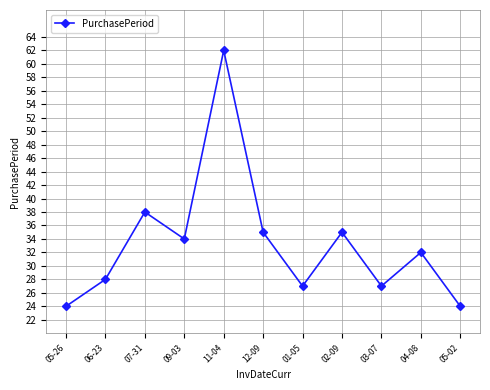

What is the average value?

33